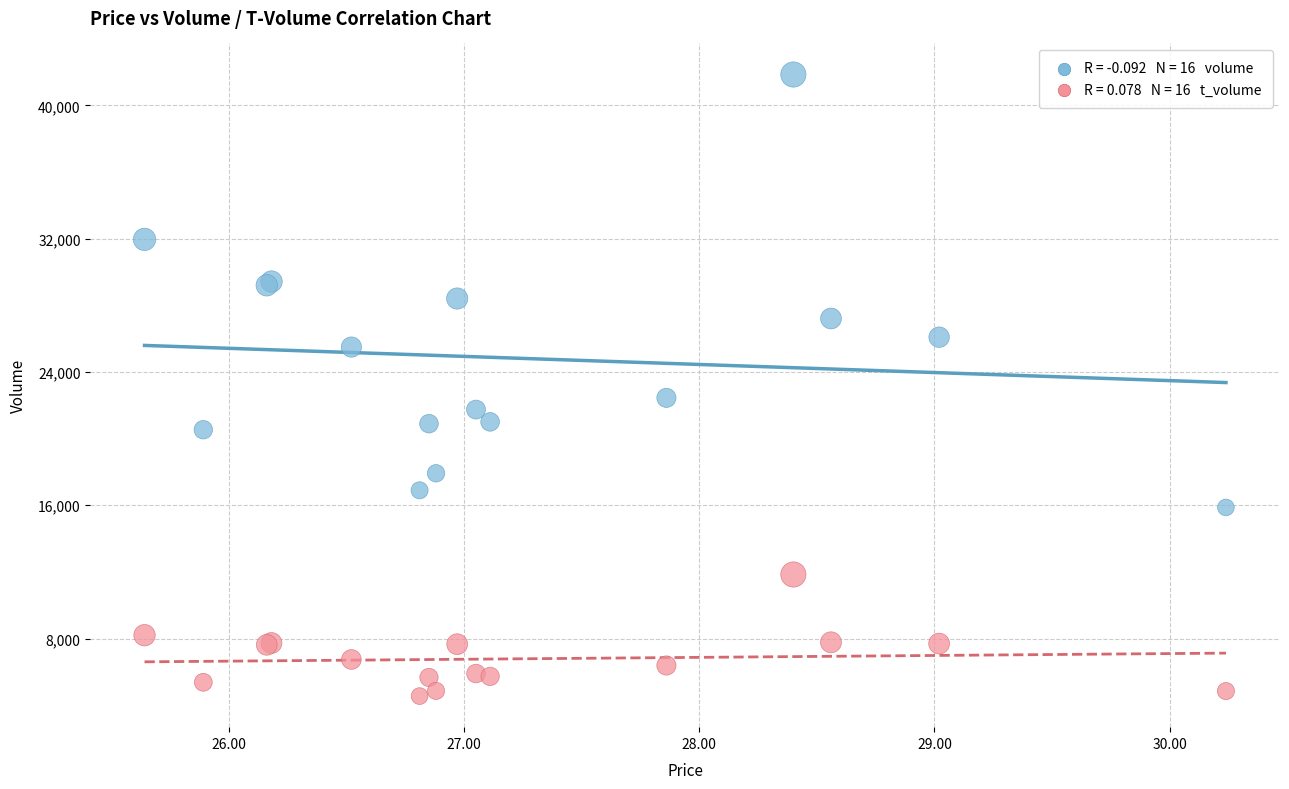

Across all series, what Y value is closest to 23201?

22448